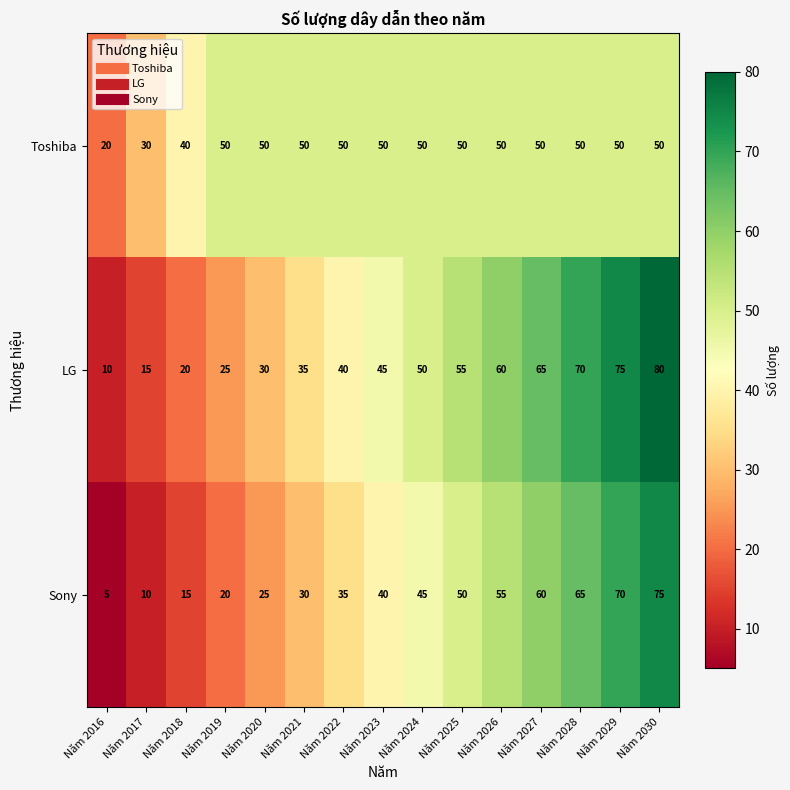

What is the difference between the highest and lowest values at Năm 2025?

5